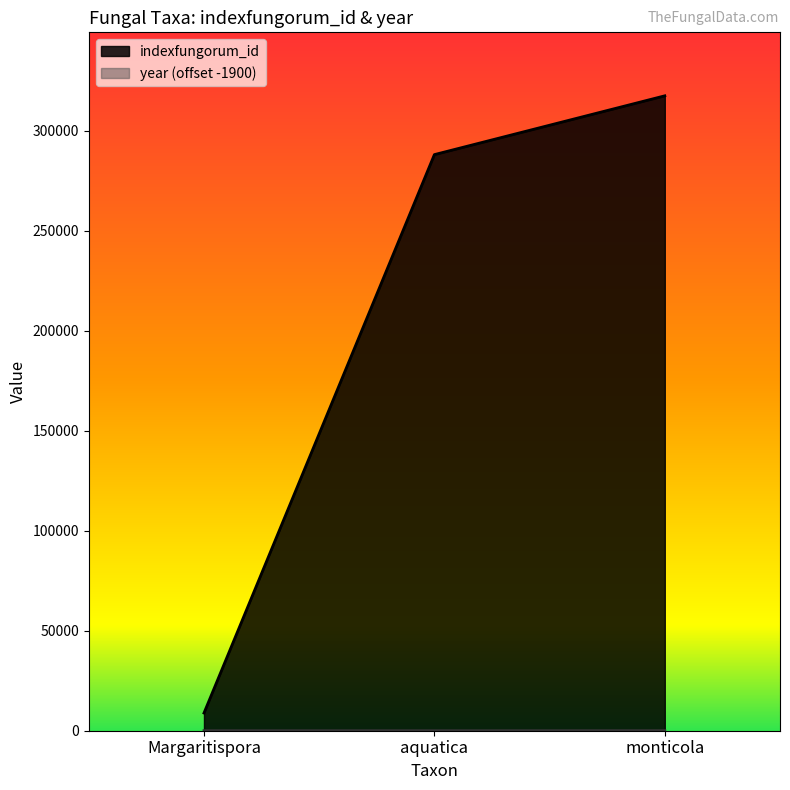

At which category is the sum across all series the highest?

monticola